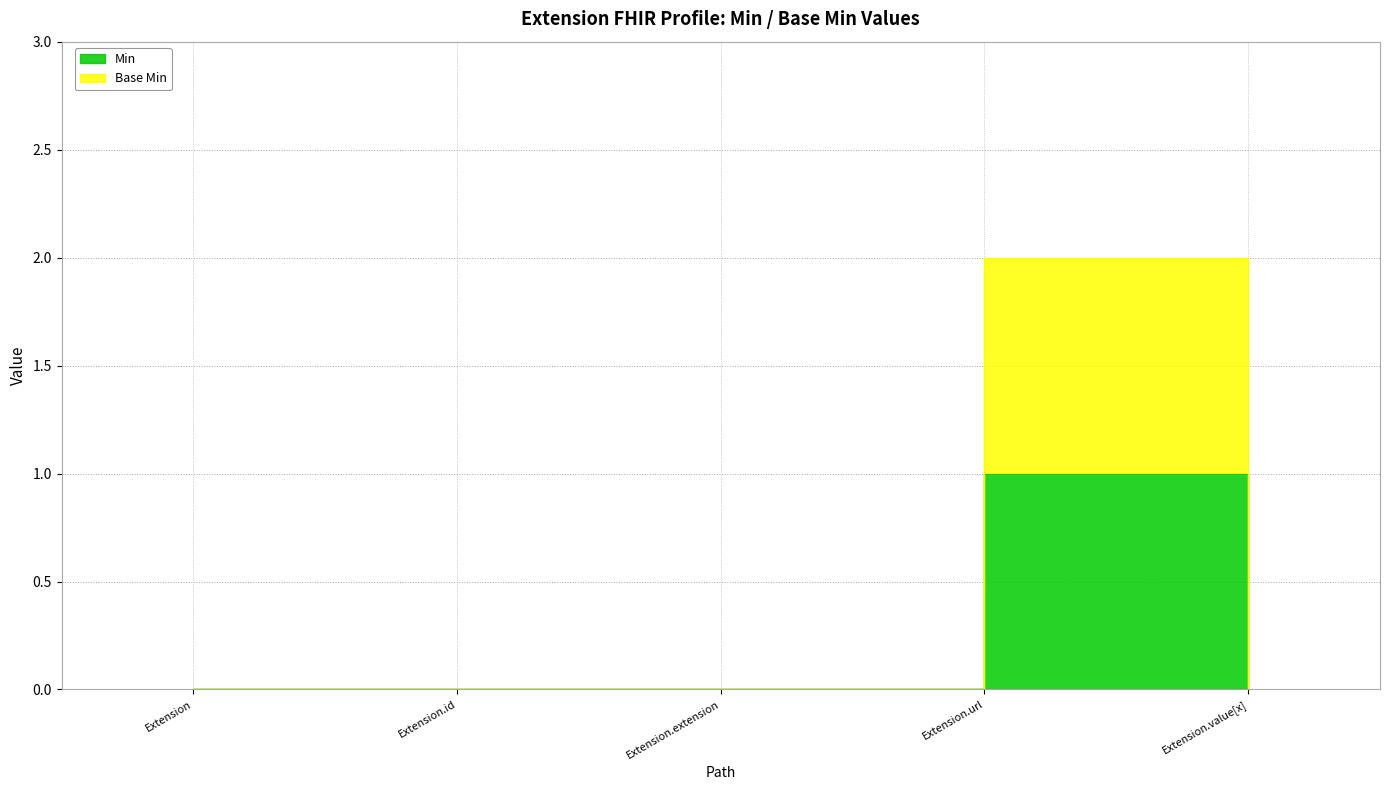

Rank the series by their maximum value, from lowest to highest.

Min, Base Min